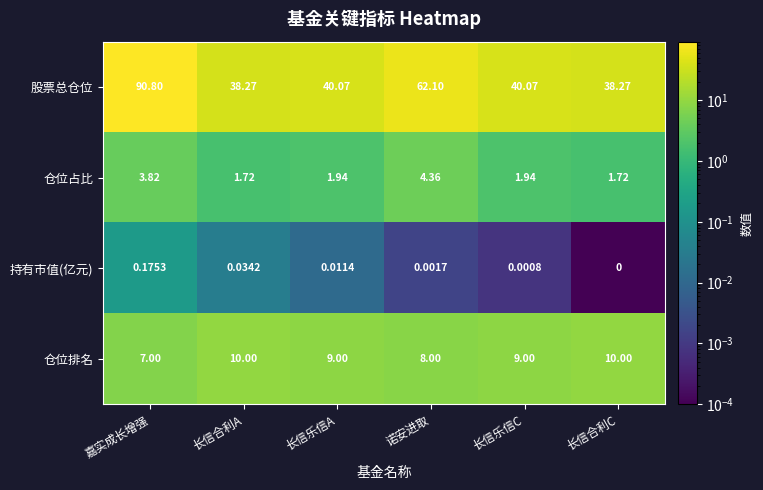

Rank the series at 嘉实成长增强 from lowest to highest value.

持有市值(亿元), 仓位占比, 仓位排名, 股票总仓位